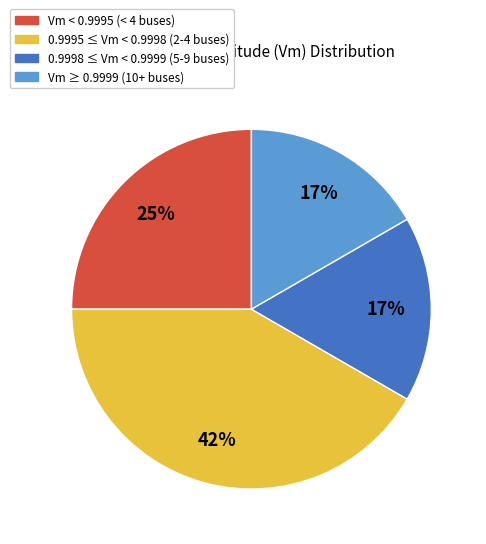

To the nearest percent, what is the average slice percentage?

25%